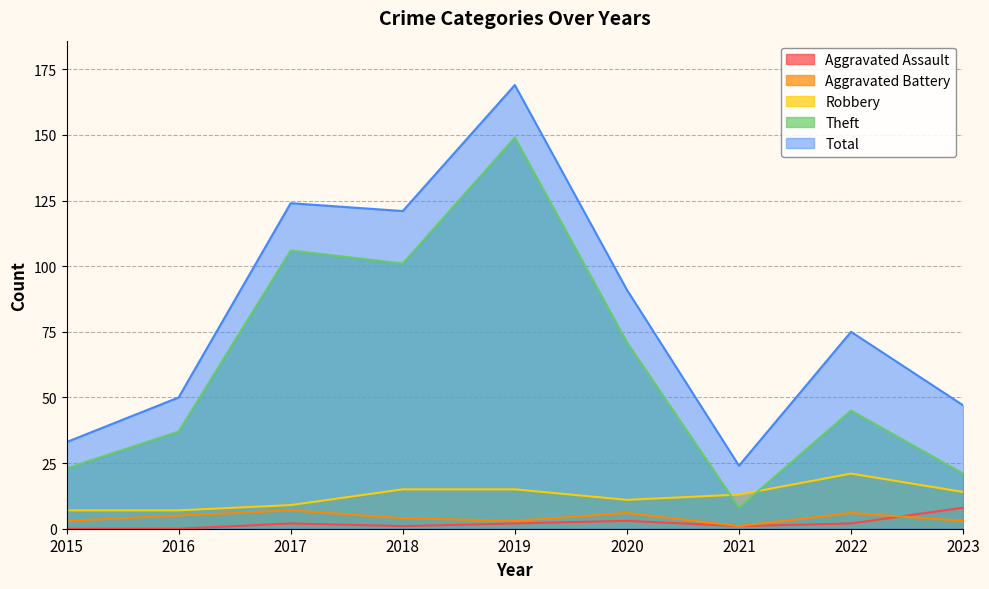

Which label corresponds to the smallest value in the chart?

2015